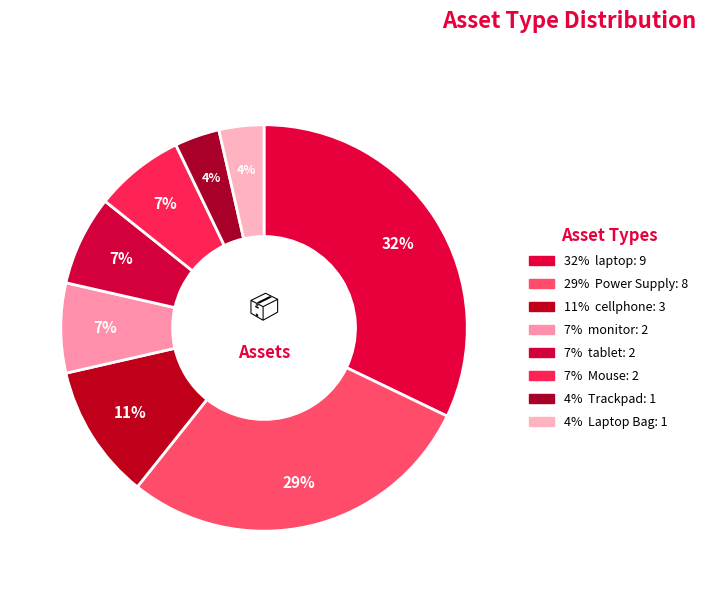

How many segments does this pie chart have?

8